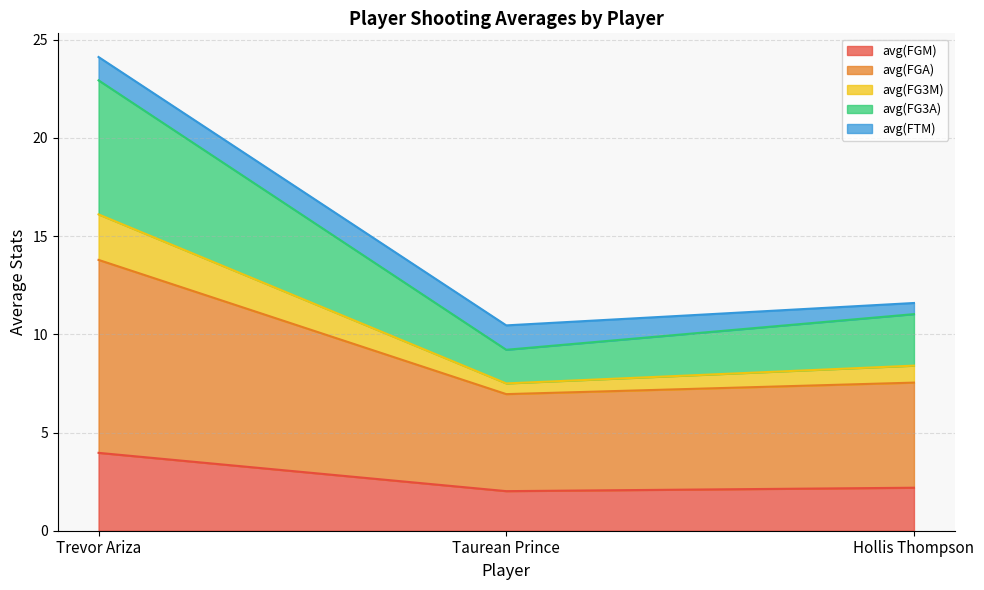

What is the difference between the avg(FGM) values at Trevor Ariza and Taurean Prince?

1.9